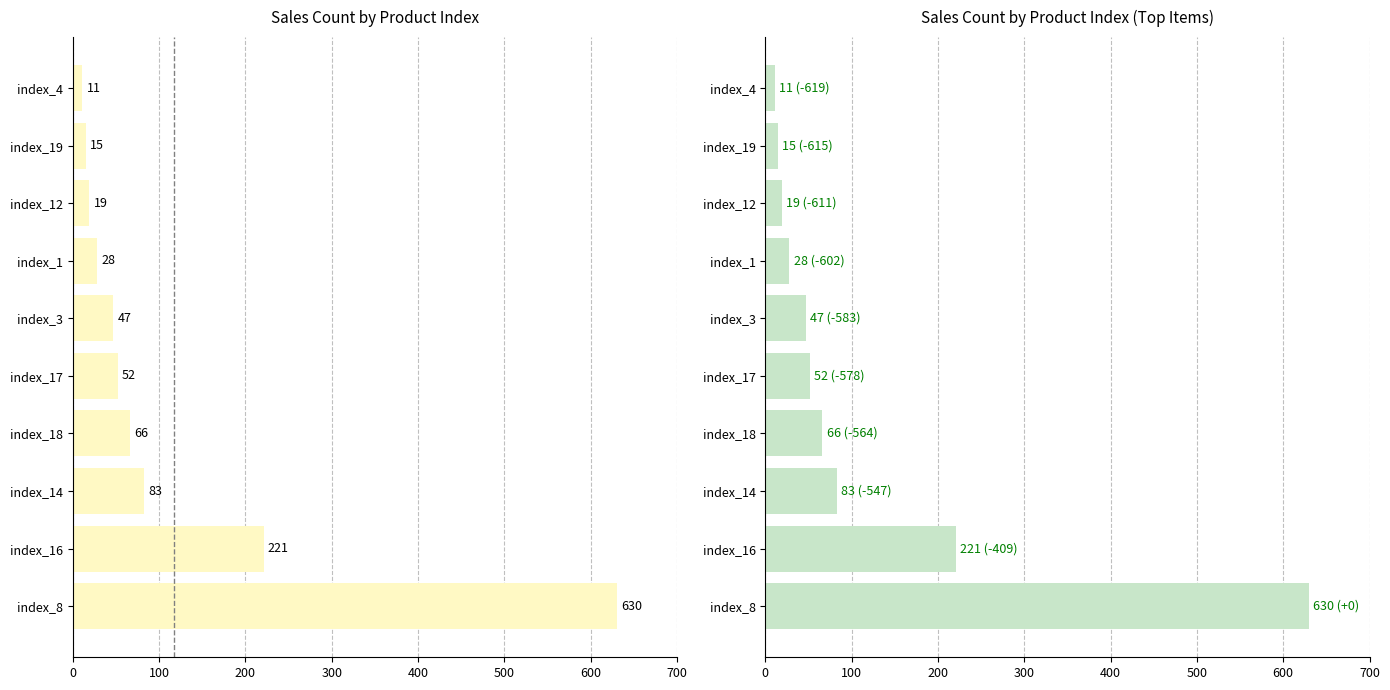

Read the value at index_17, to the nearest 100.

100